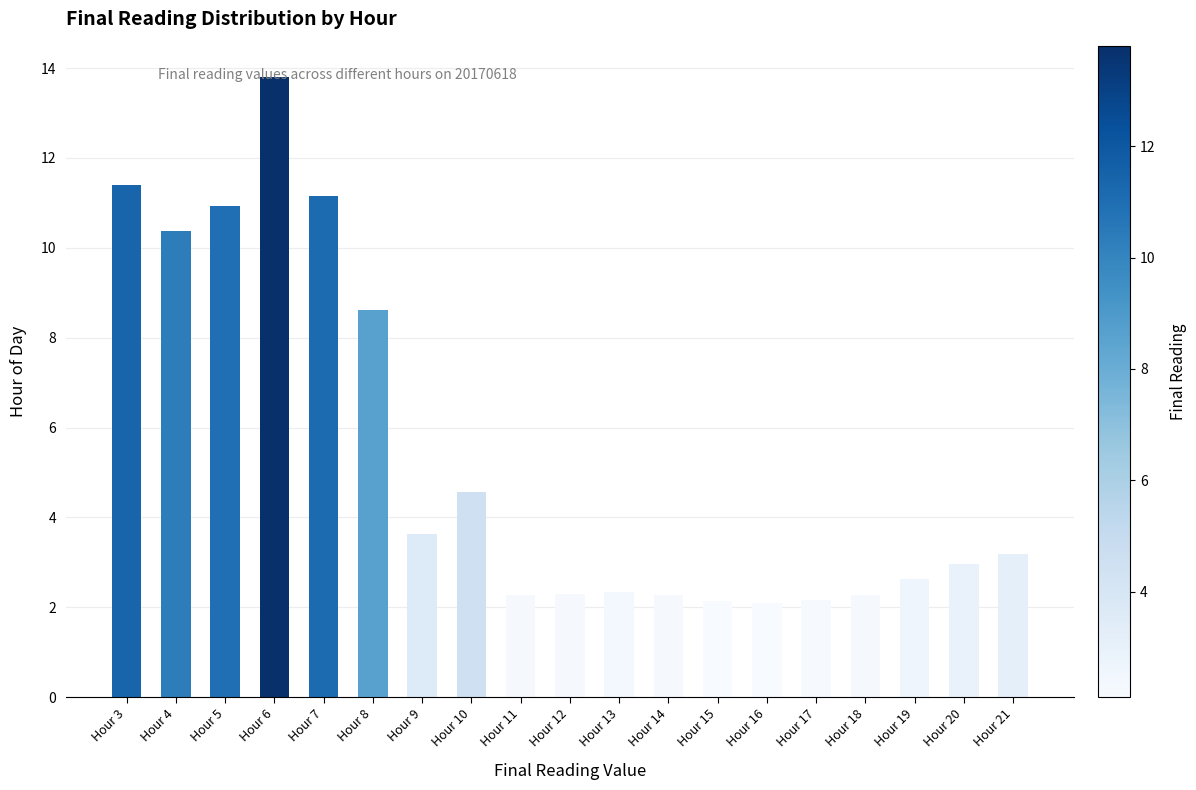

True or false: the data shows 1.0 at Hour 14.

False